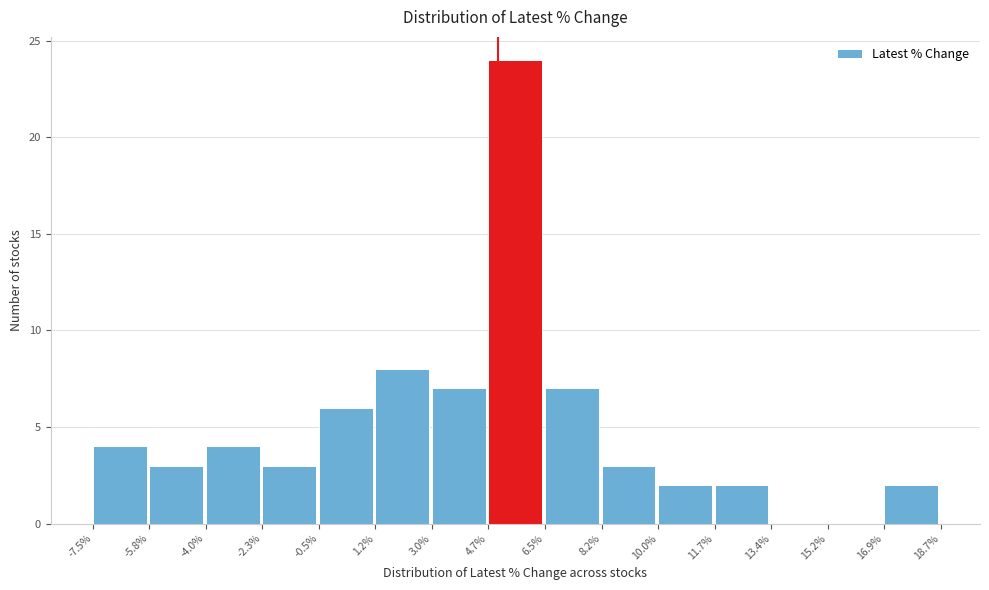

Reading left to right, transcribe this chart: for each bar, give the range it covers on the x-axis and its height. The values are not printed on the chart, so give them approximately, as read against the axis.

-7.5% to -5.8%: 4
-5.8% to -4.0%: 3
-4.0% to -2.3%: 4
-2.3% to -0.5%: 3
-0.5% to 1.2%: 6
1.2% to 3.0%: 8
3.0% to 4.7%: 7
4.7% to 6.5%: 24
6.5% to 8.2%: 7
8.2% to 10.0%: 3
10.0% to 11.7%: 2
11.7% to 13.4%: 2
13.4% to 15.2%: 0
15.2% to 16.9%: 0
16.9% to 18.7%: 2